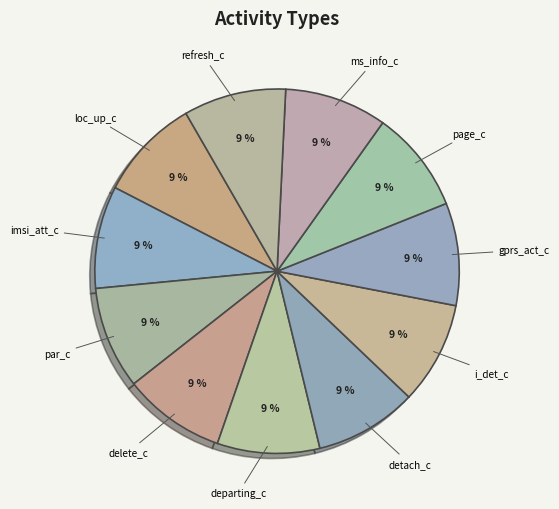

Count the number of slices in the pie.

11